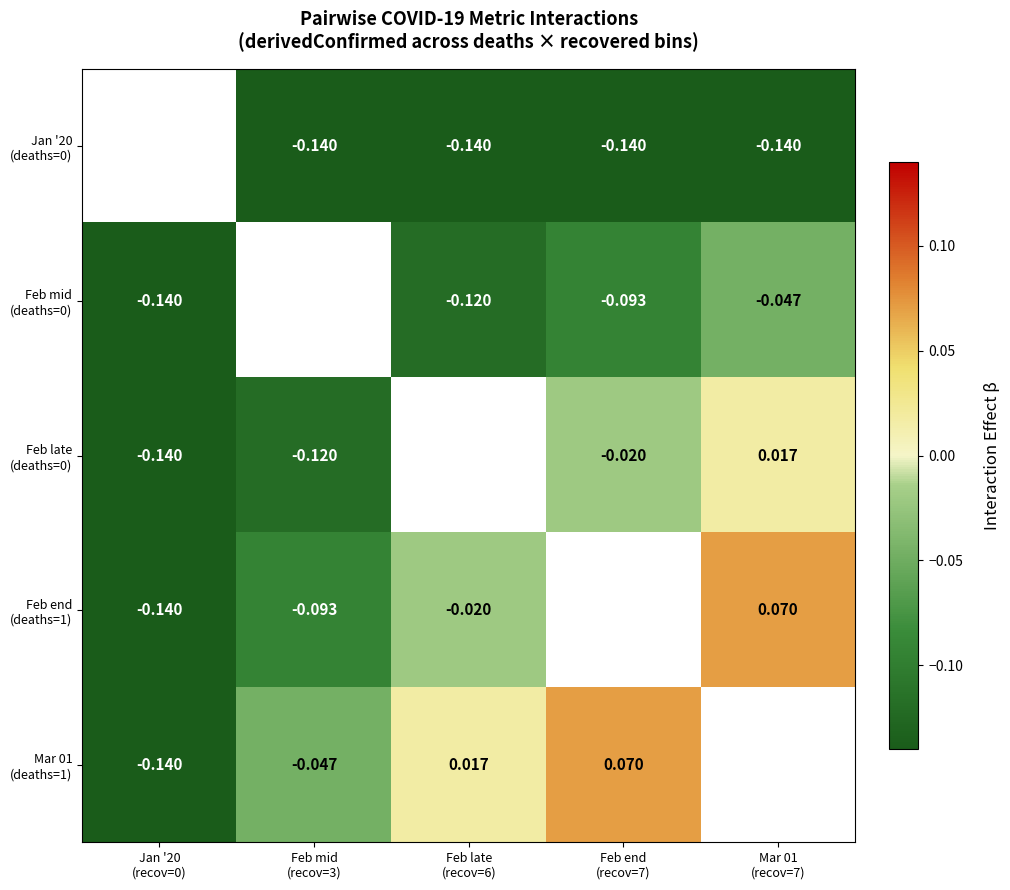

What is the spread (max minus min) of values at Feb late
(recov=6)?

0.2